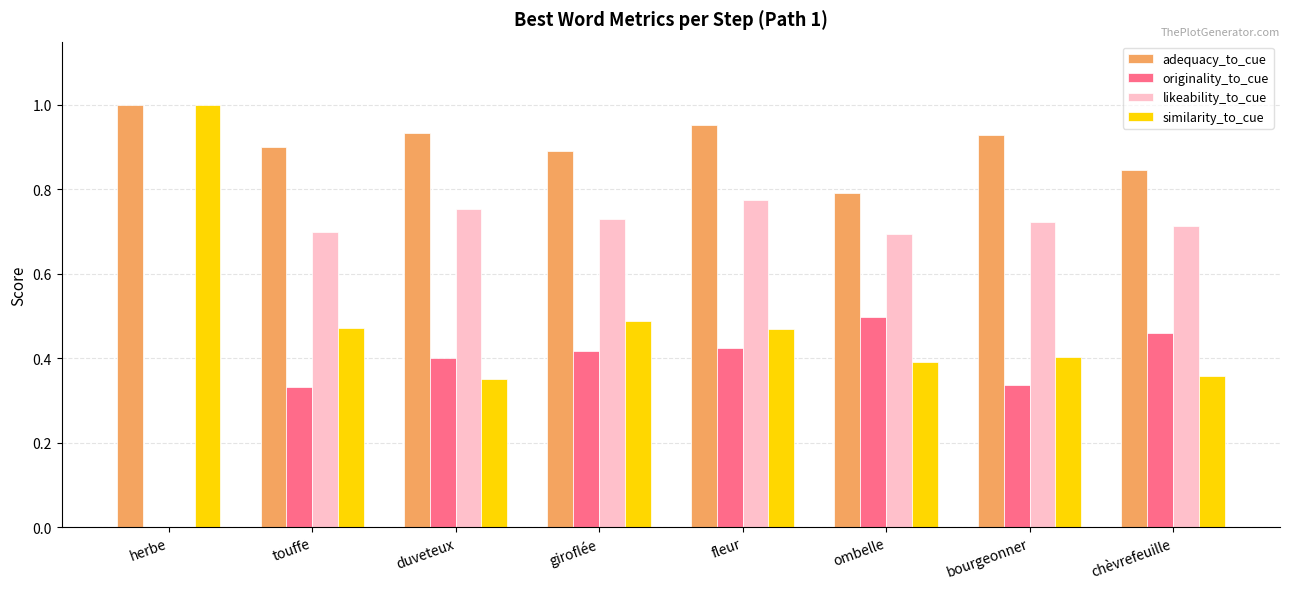

What is the spread (max minus min) of values at touffe?

0.6